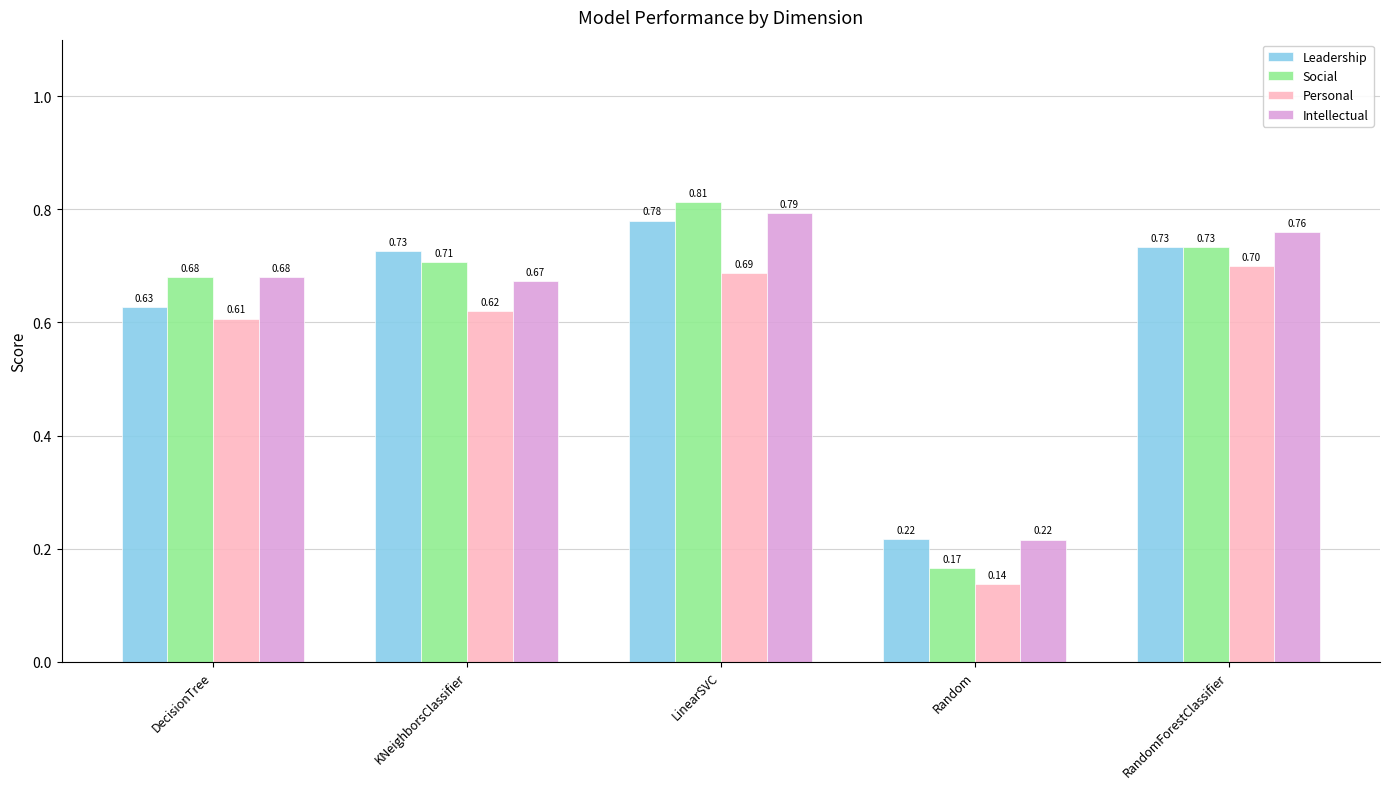

What position from the right is LinearSVC?

3